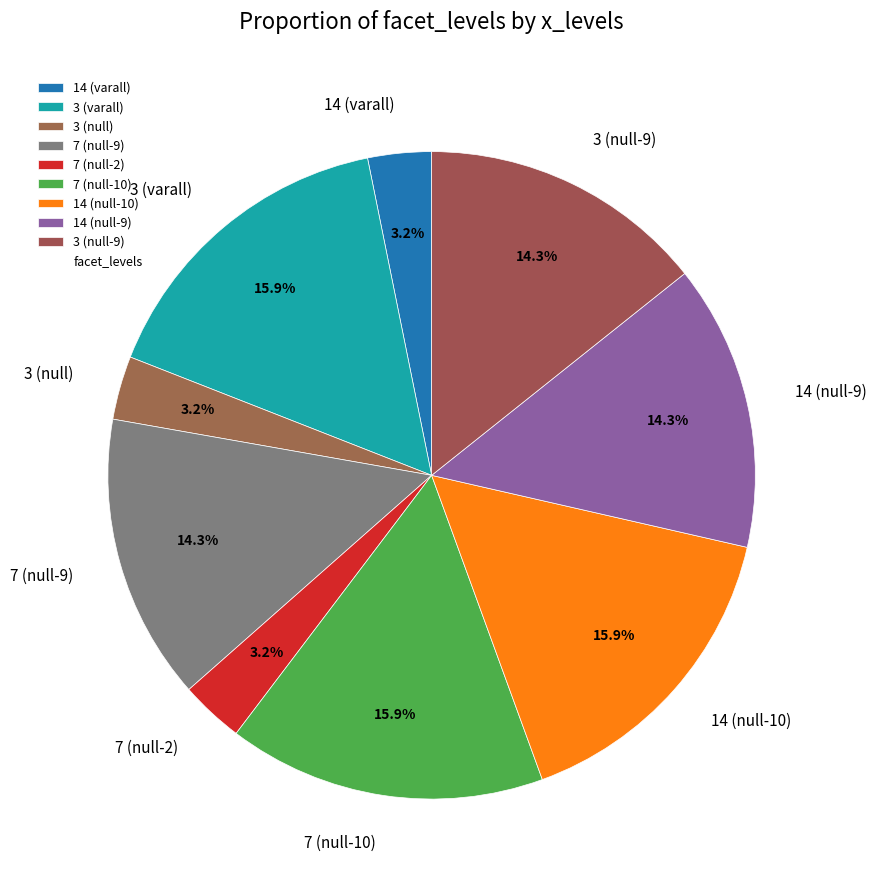

Combined, do 3 (null-9) and 7 (null-10) account for over 50%?

No